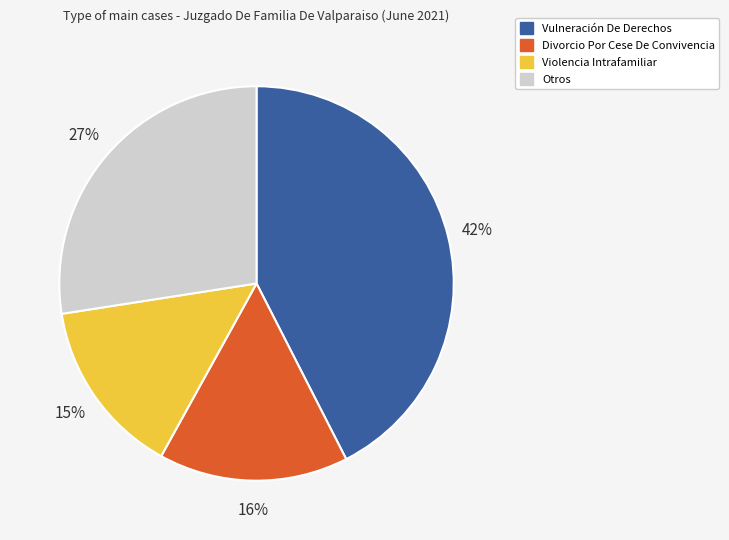

Is the sum of Vulneración De Derechos and Divorcio Por Cese De Convivencia greater than half?

Yes